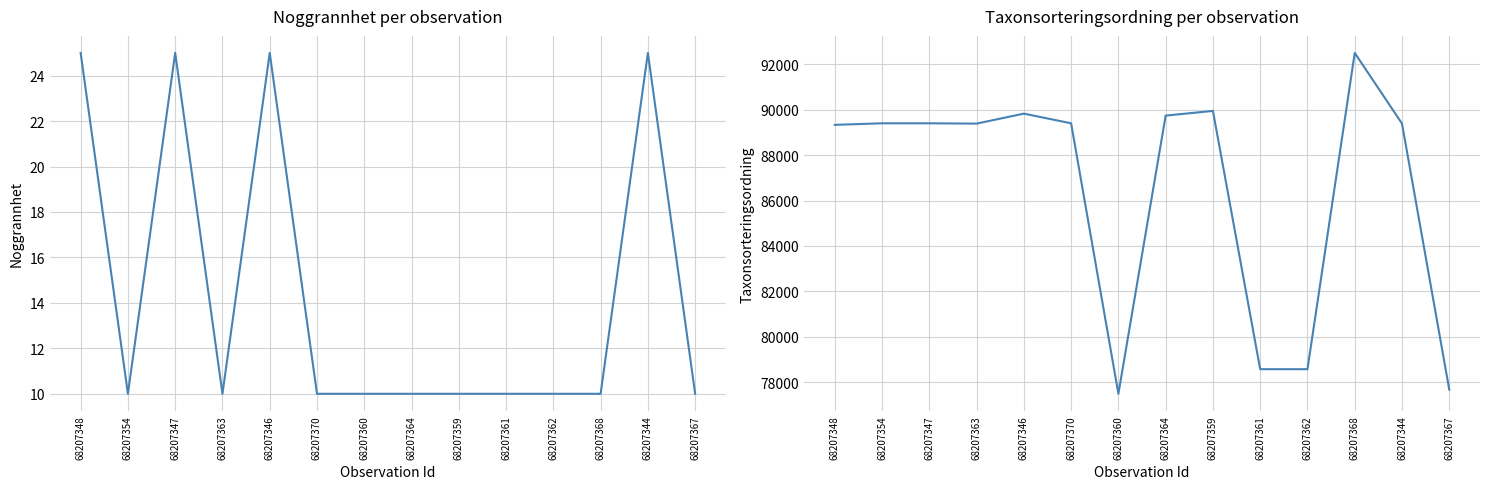

What is the sum of the Noggrannhet values at 68207360 and 68207347?

35